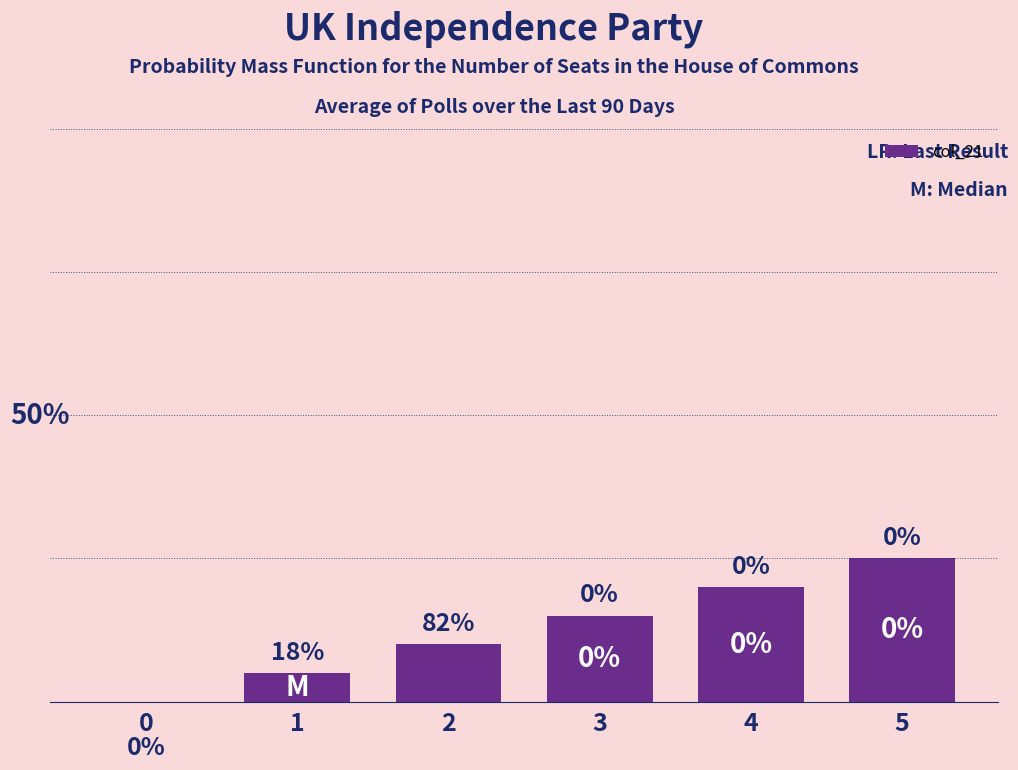

What is the difference between the maximum and minimum values?

5